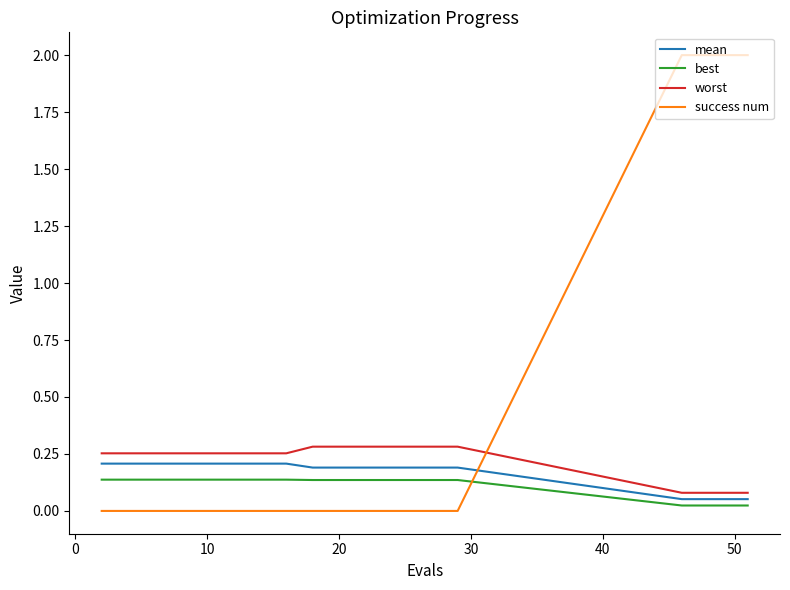

What is the average value of the success num series?

0.4